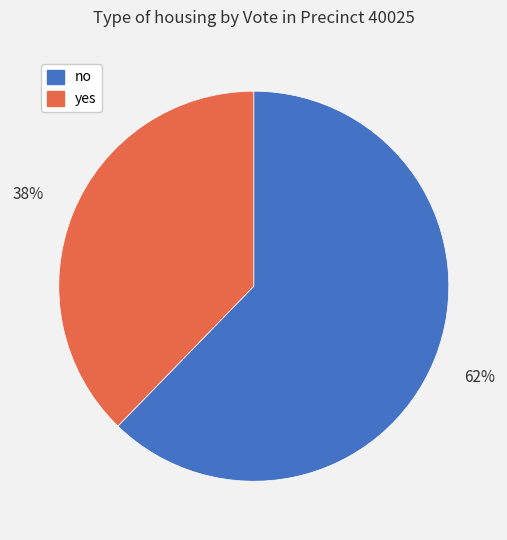

The no slice represents 62% of the pie. True or false?

True